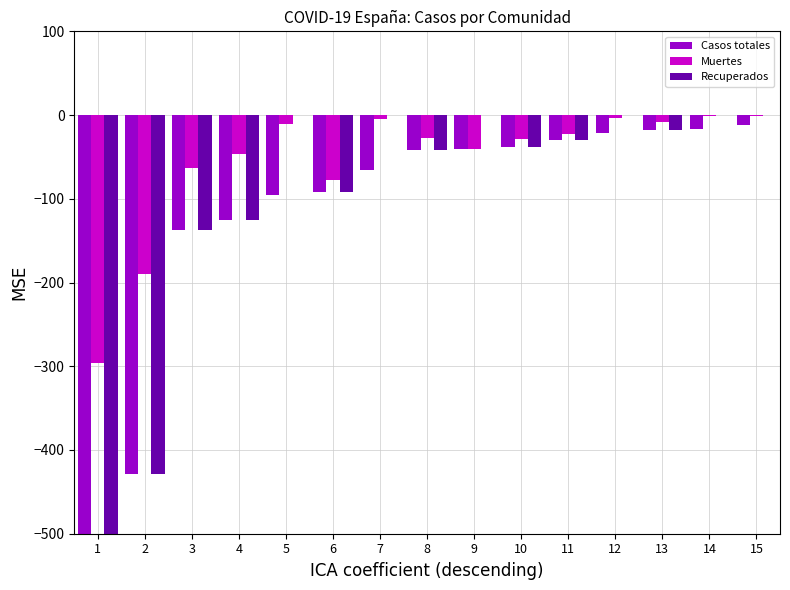

Which series has the largest range (max minus min)?

Recuperados